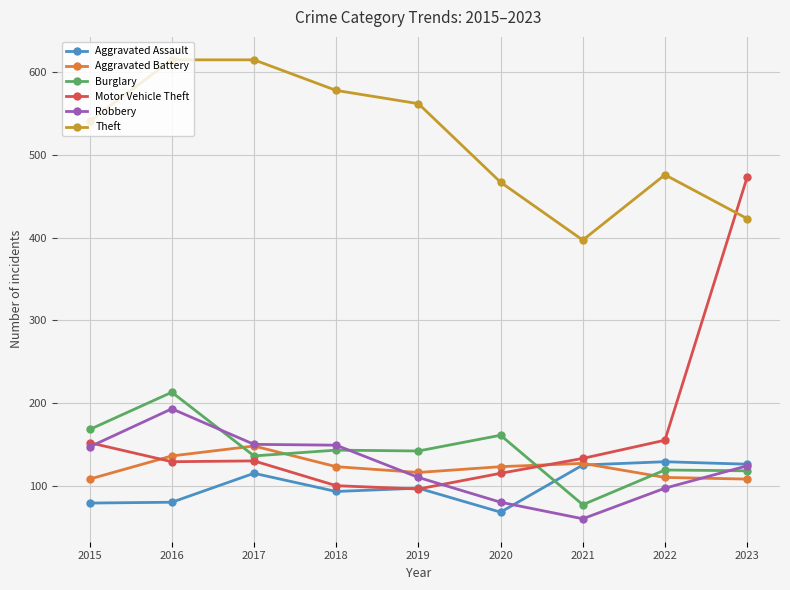

What is the value of the Aggravated Battery point at the 3rd from the left?

148